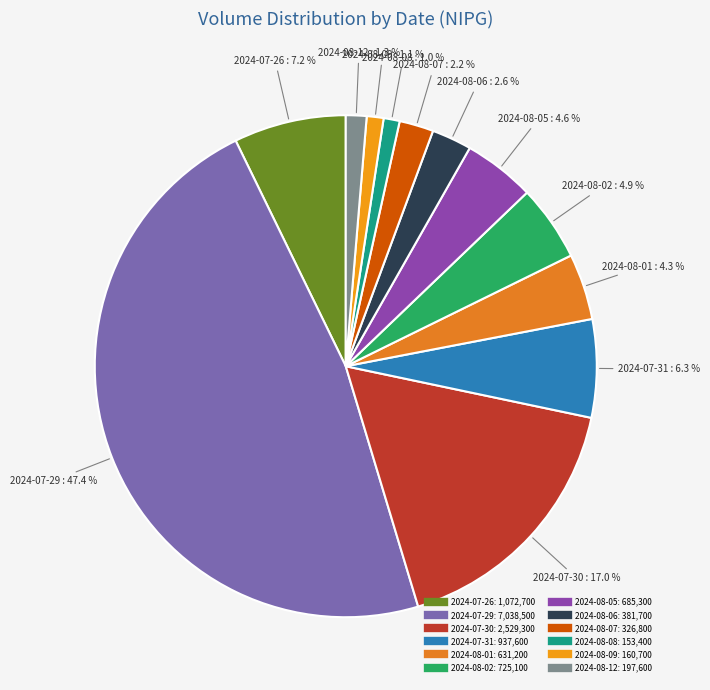

To the nearest percent, what is the difference between the 2024-08-06 and 2024-07-30 slice percentages?

14%